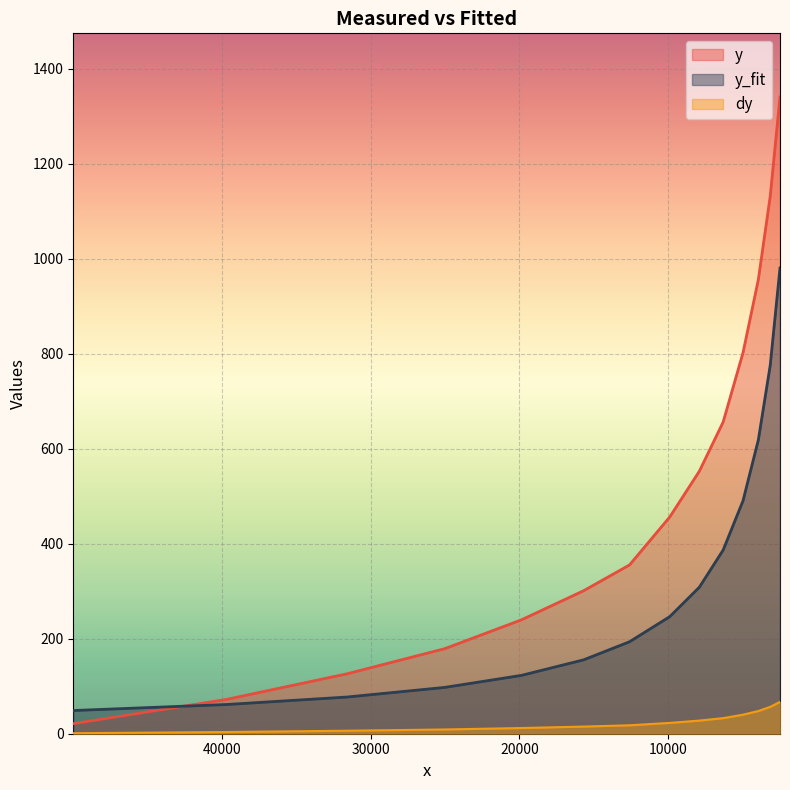

How many lines are shown in the chart?

3